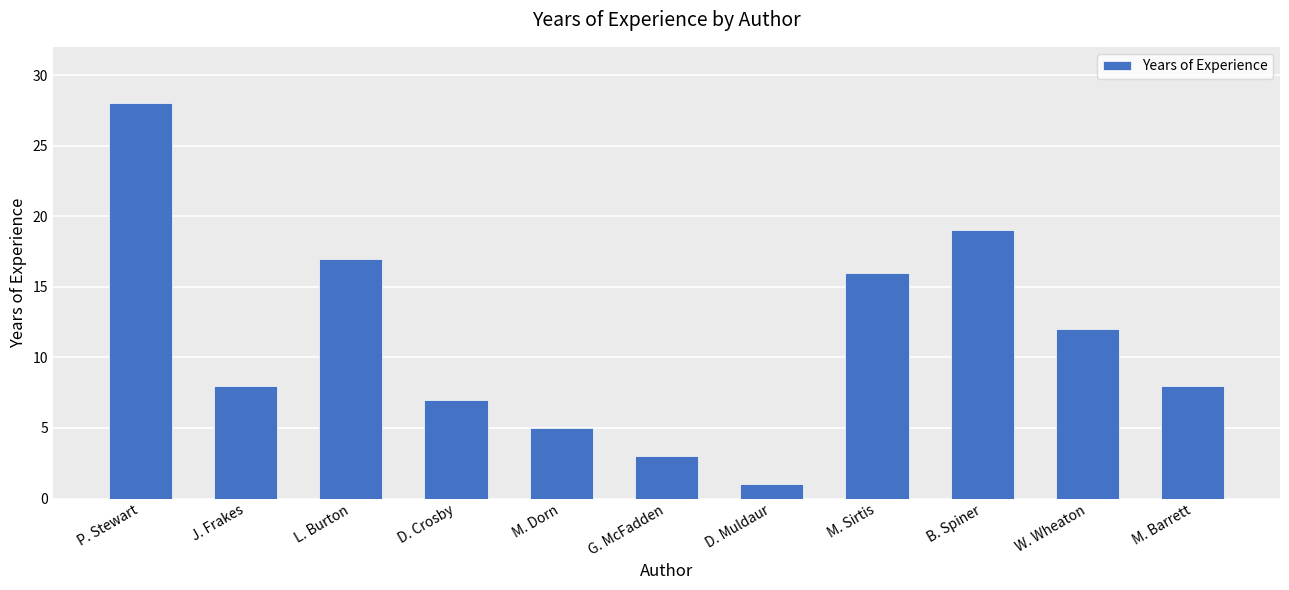

True or false: the data shows 16 at W. Wheaton.

False